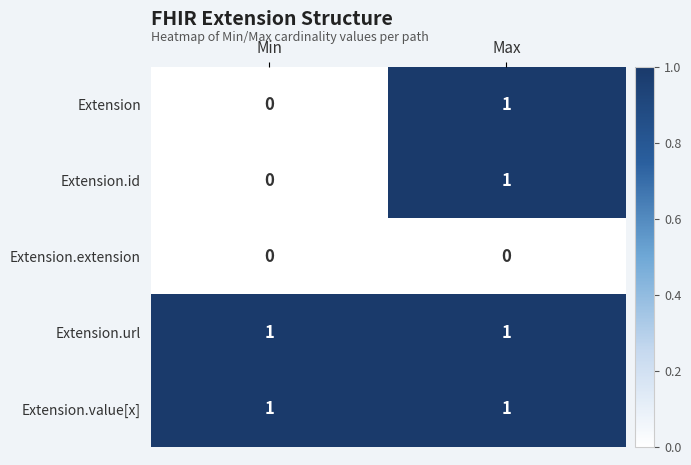

List the labels in order of Extension value, largest first.

Max, Min